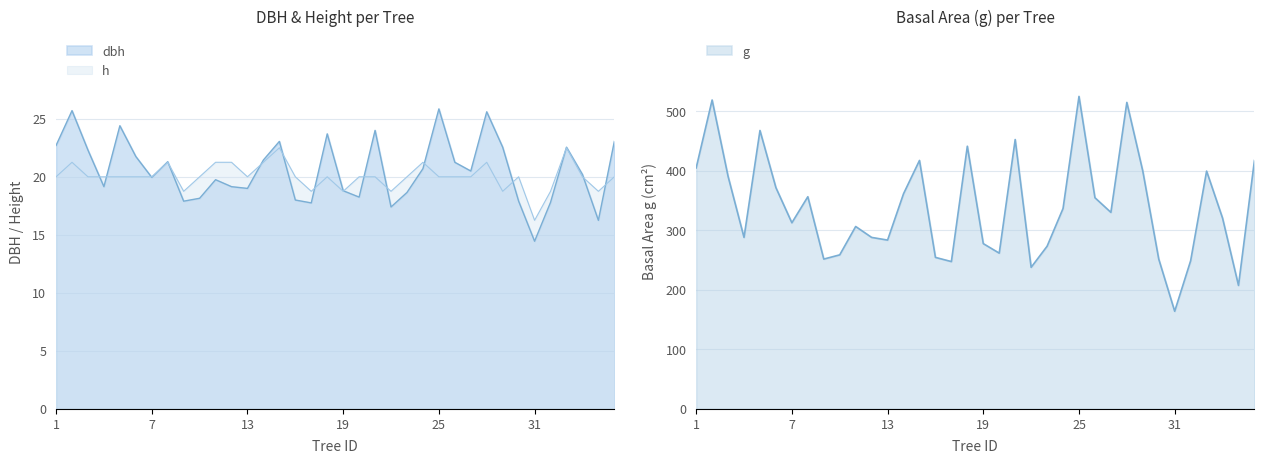

Does the chart have visible grid lines?

Yes